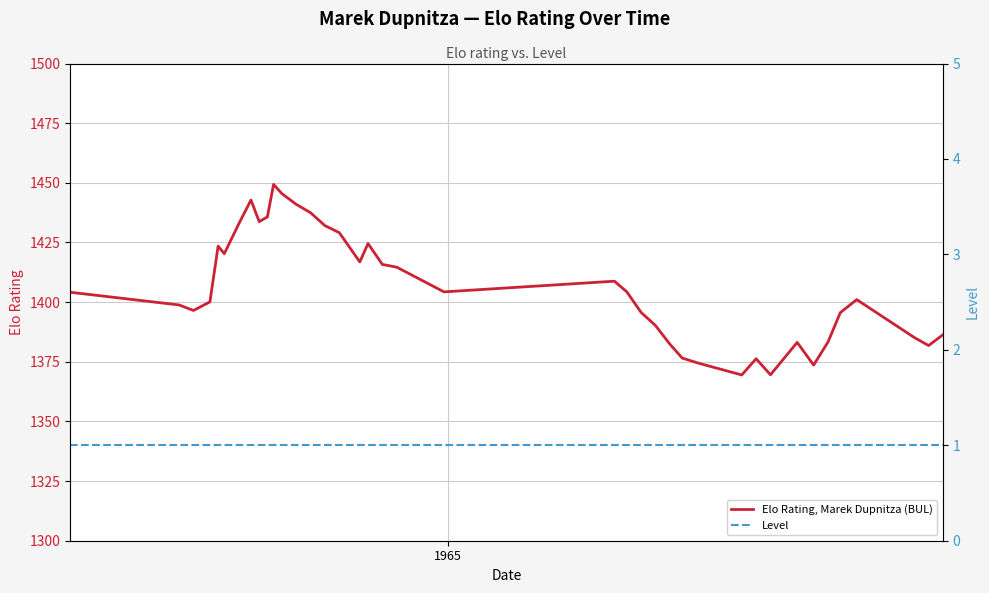

How many lines are shown in the chart?

2